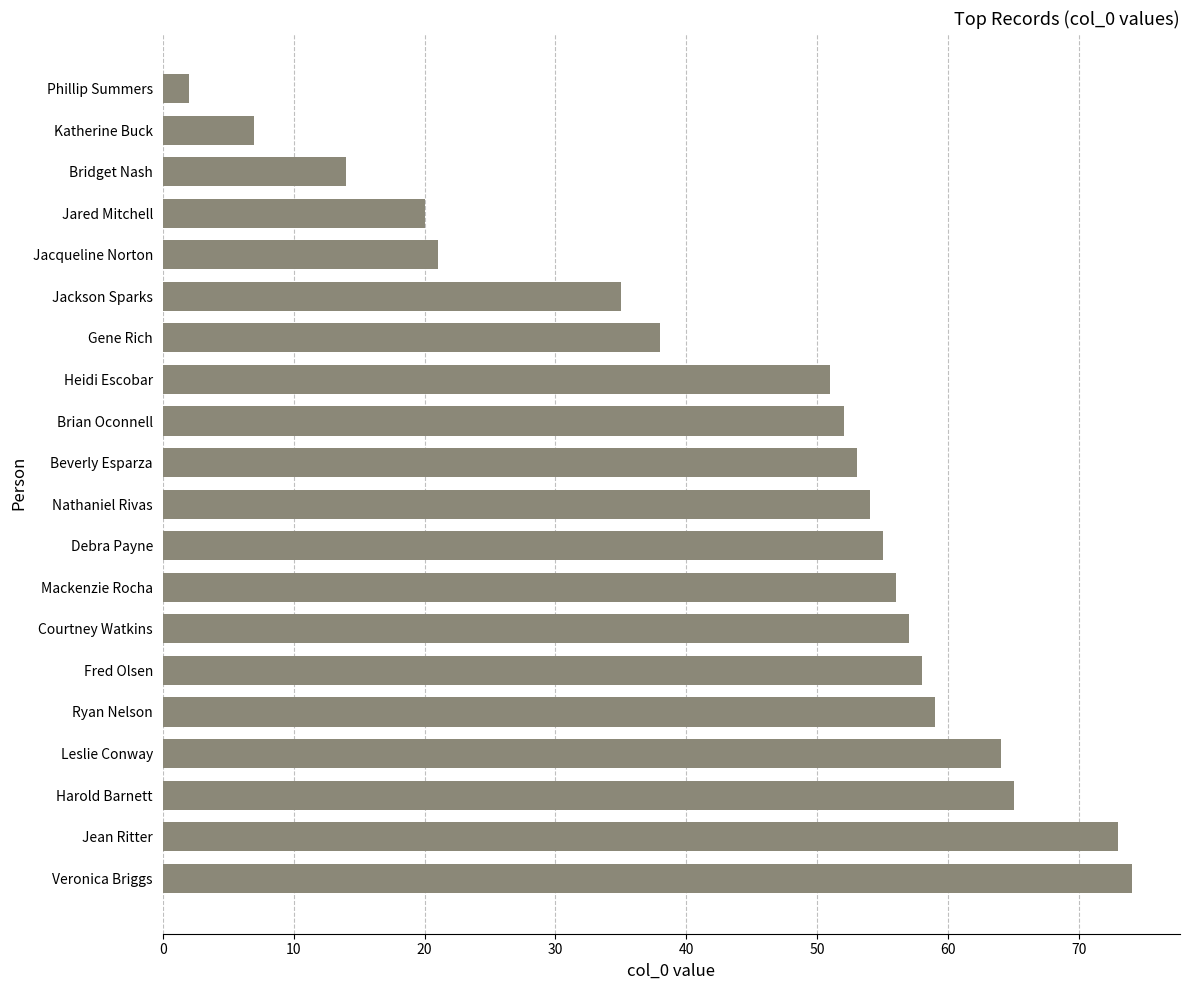

Reading bottom to top, what are all the values shown in this chart?

Veronica Briggs=74	Jean Ritter=73	Harold Barnett=65	Leslie Conway=64	Ryan Nelson=59	Fred Olsen=58	Courtney Watkins=57	Mackenzie Rocha=56	Debra Payne=55	Nathaniel Rivas=54	Beverly Esparza=53	Brian Oconnell=52	Heidi Escobar=51	Gene Rich=38	Jackson Sparks=35	Jacqueline Norton=21	Jared Mitchell=20	Bridget Nash=14	Katherine Buck=7	Phillip Summers=2